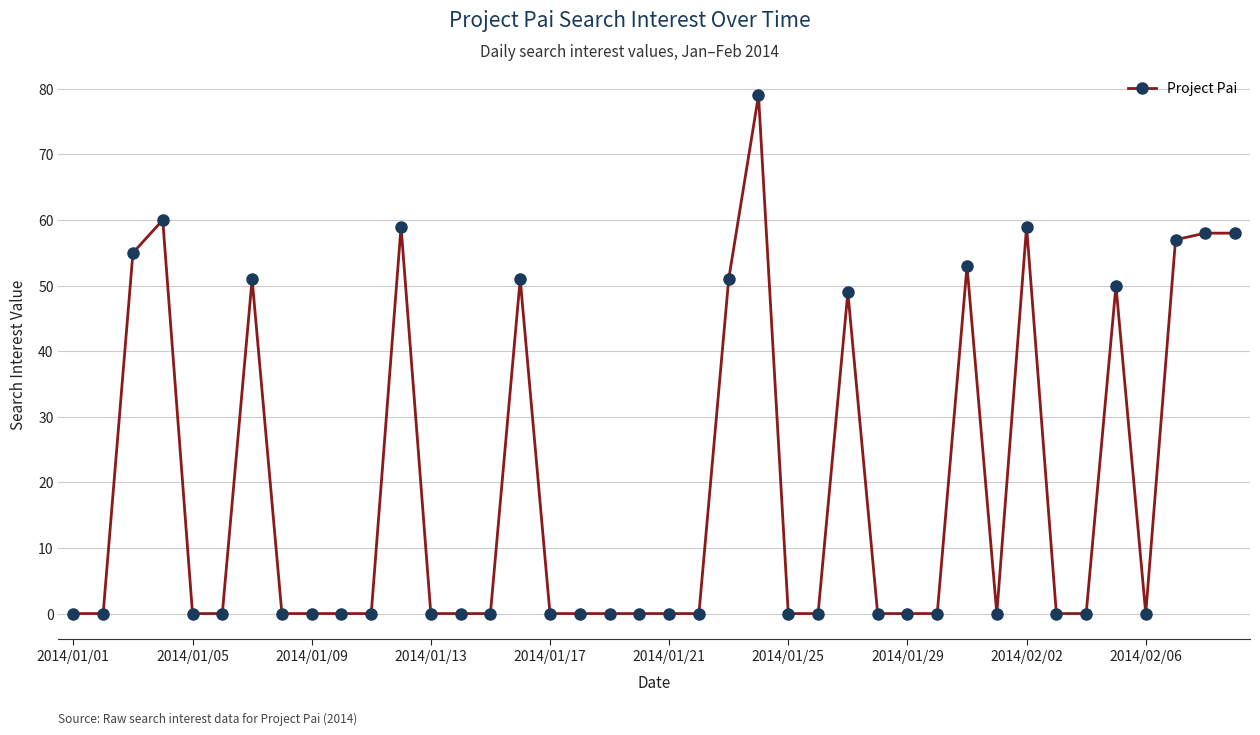

True or false: the data has more than 2 interior local peaks.

True